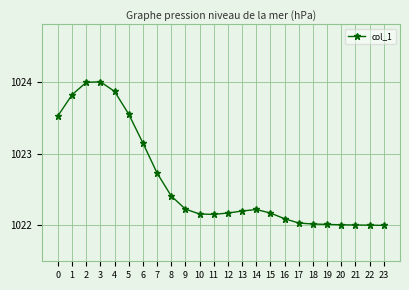

True or false: the data has more than 1 interior local peaks.

True